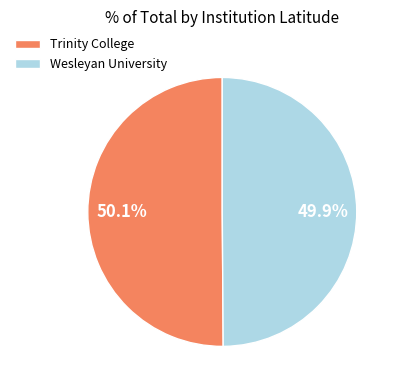

The Wesleyan University slice represents 37% of the pie. True or false?

False